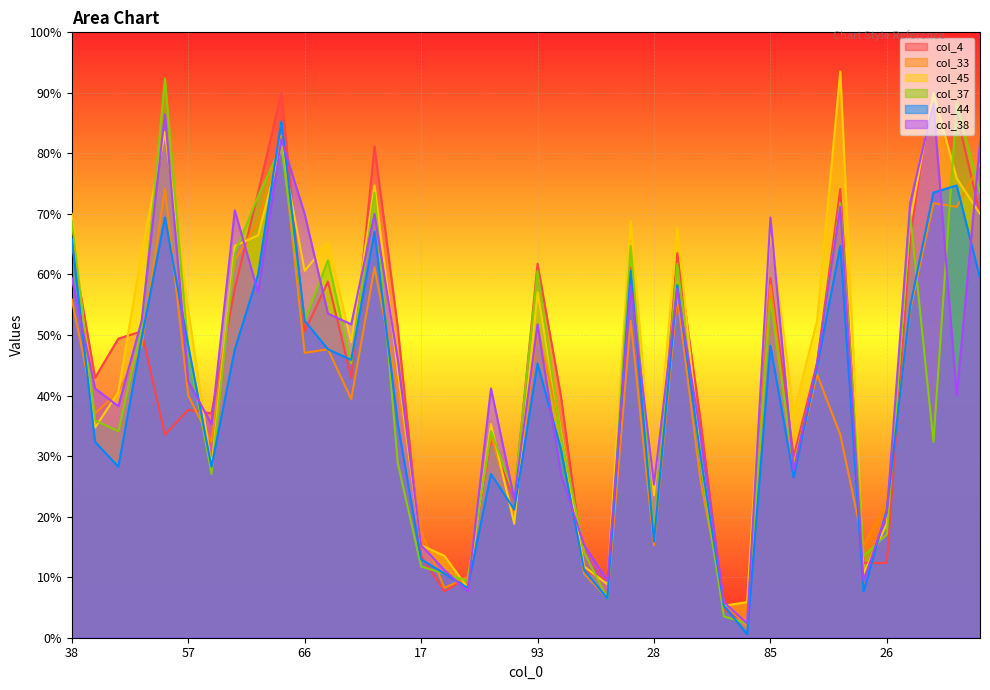

What is the maximum value for col_4?

157